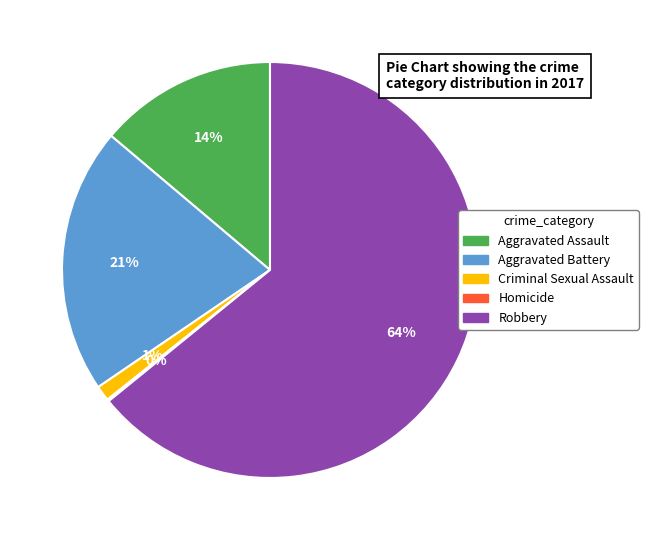

Does Aggravated Assault account for over 50% of the chart?

No